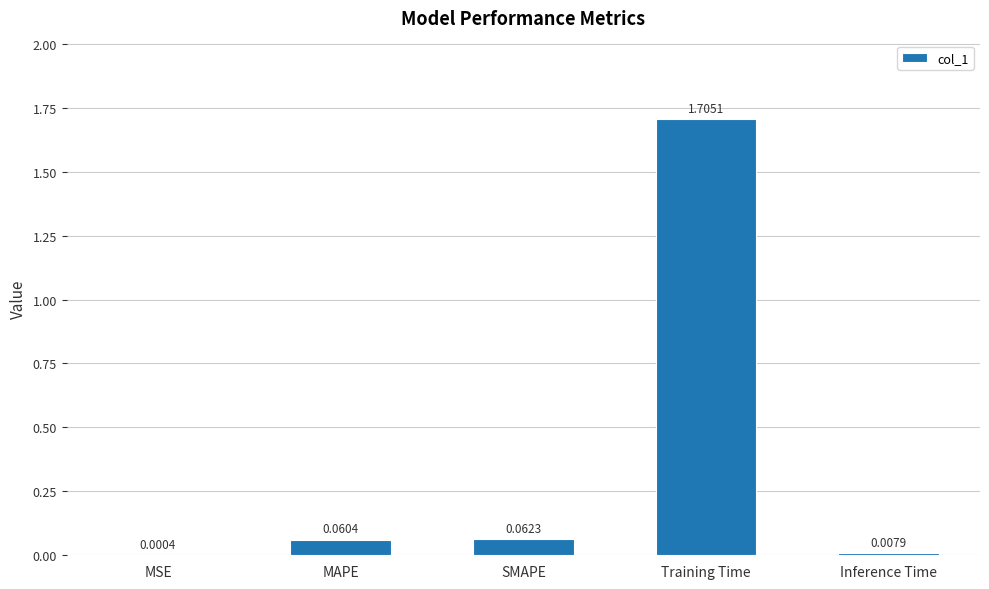

Which category has the highest value across all series?

Training Time